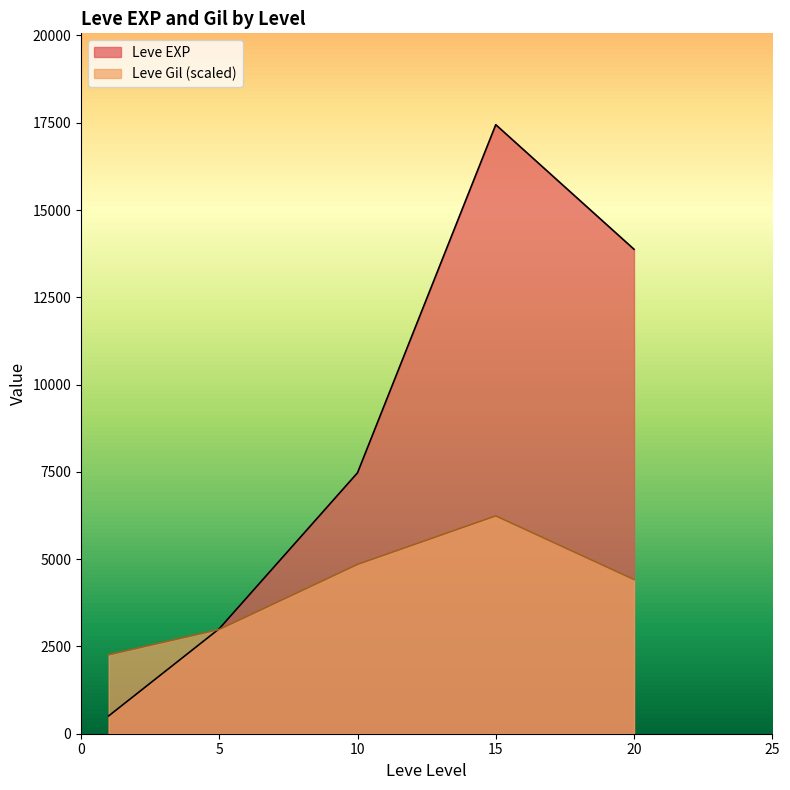

Does the chart have visible grid lines?

No